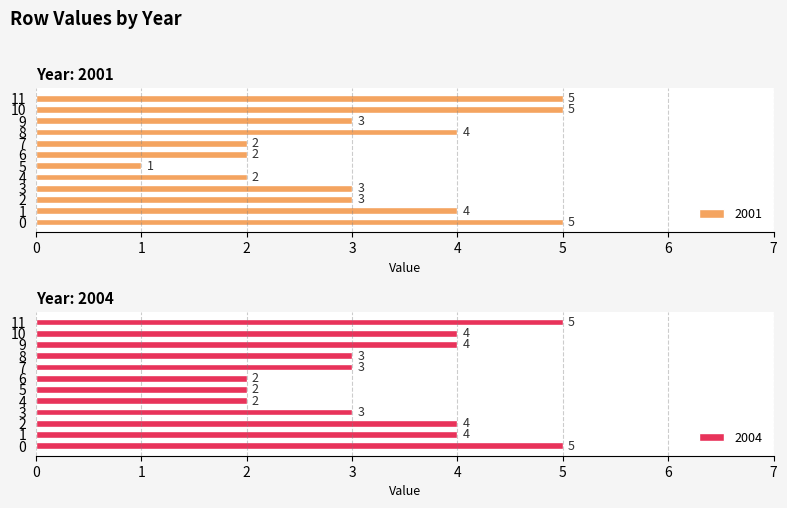

Count the number of data series in this chart.

2